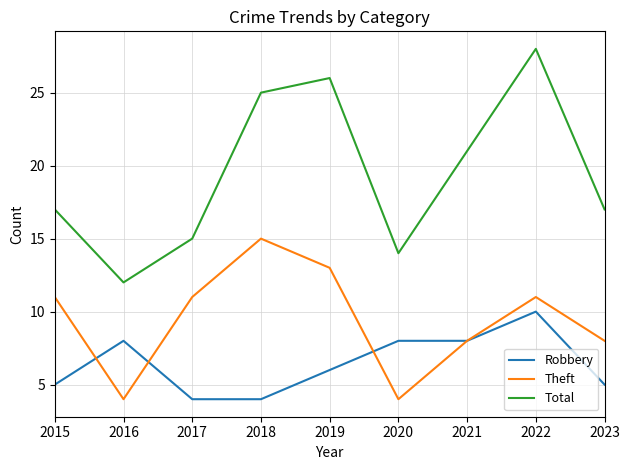

List the series in order of their overall mean, highest first.

Total, Theft, Robbery